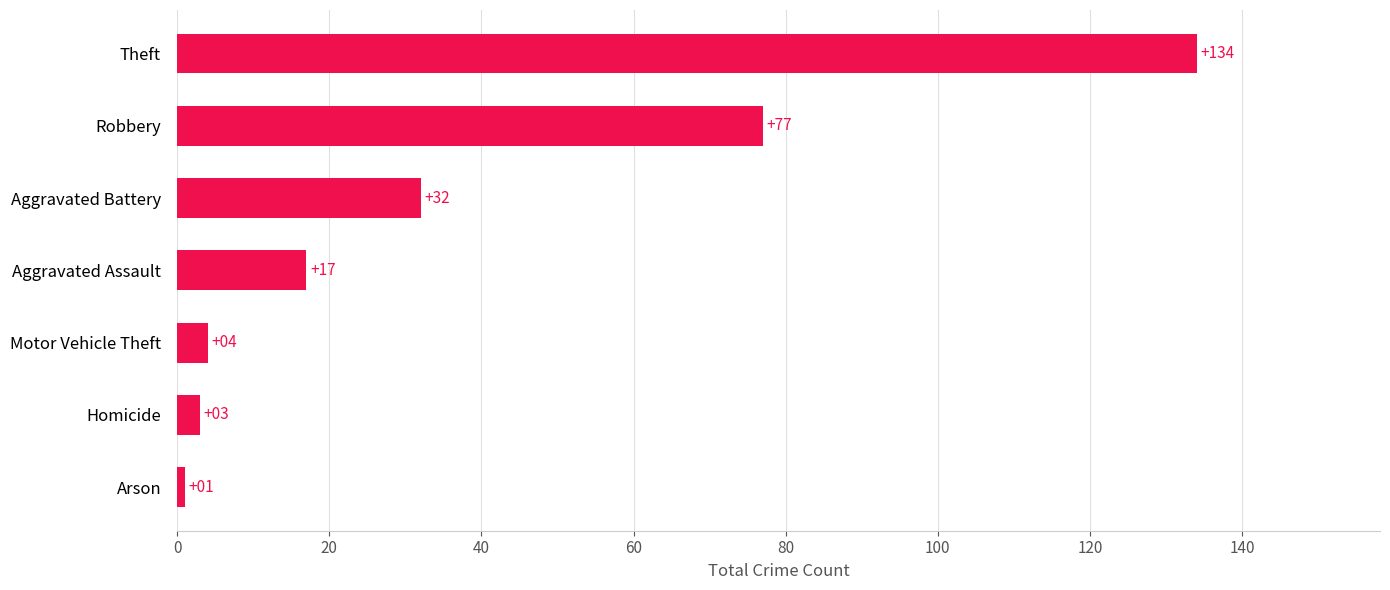

Reading bottom to top, transcribe all the data shown in this chart.

1	3	4	17	32	77	134